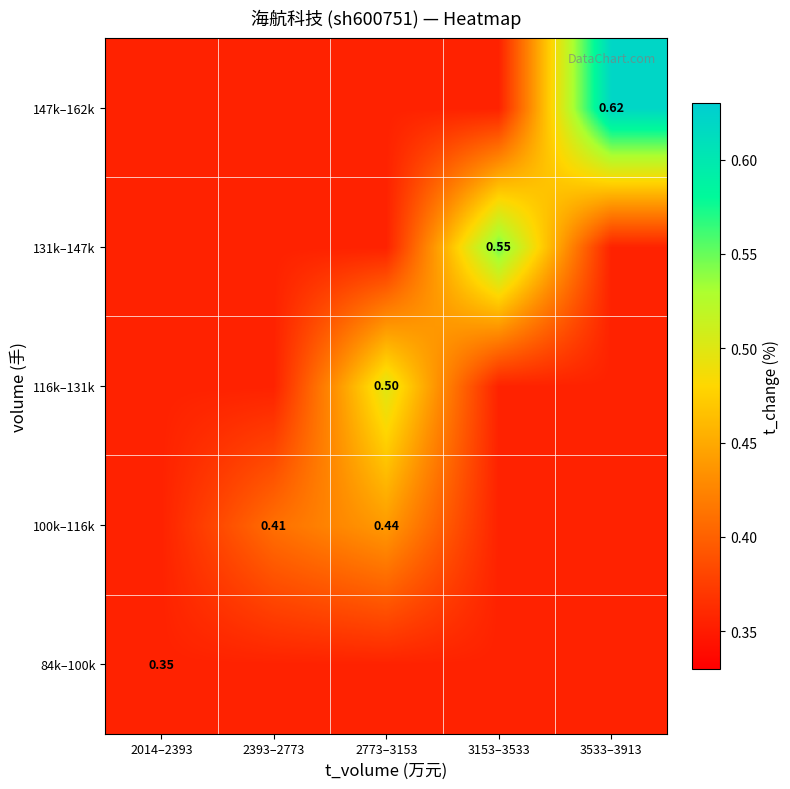

At how many categories does at least one series exceed 0?

5